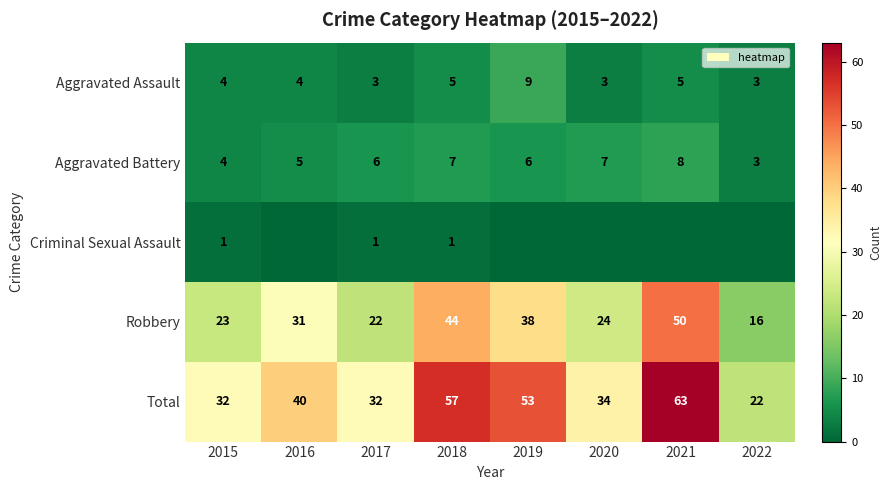

Count the number of categories in the chart.

8